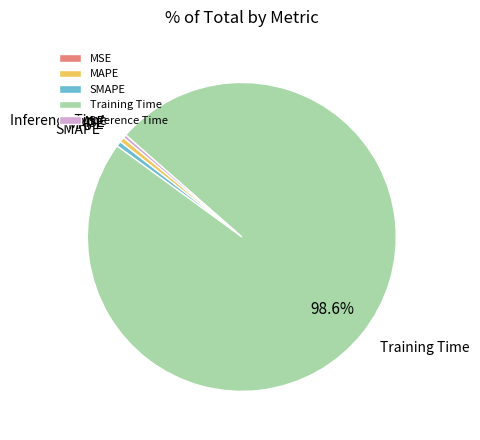

Which slice represents more than half of the pie?

Training Time